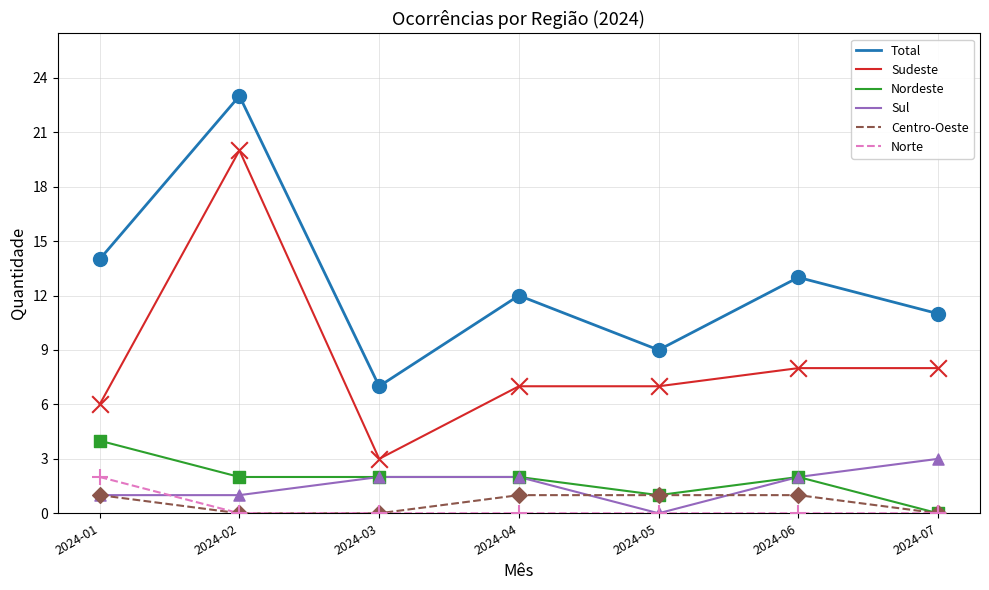

Is the value of Nordeste at 2024-01 greater than the value of Centro-Oeste at 2024-04?

Yes